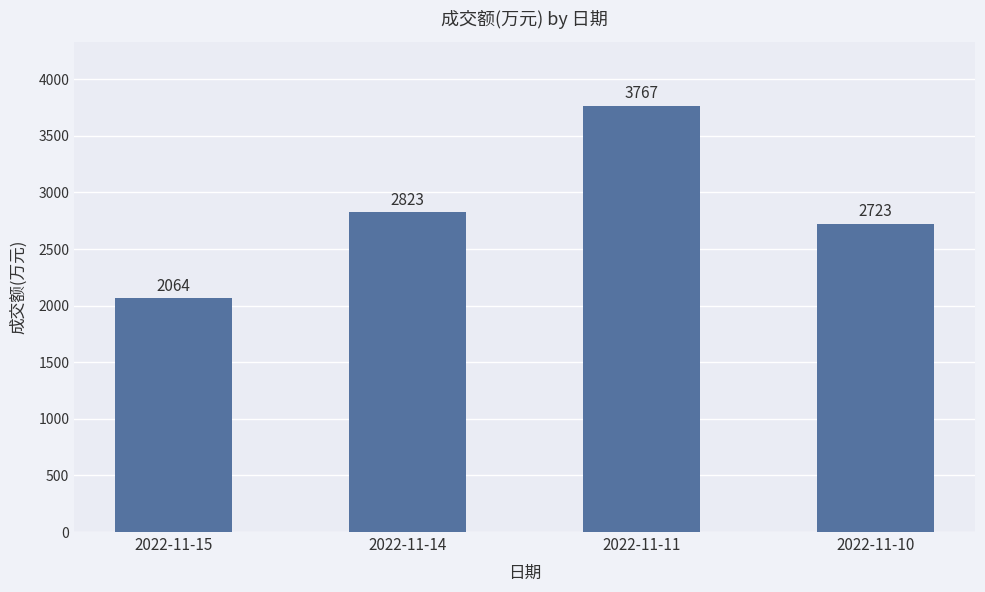

Which label corresponds to the largest value in the chart?

2022-11-11